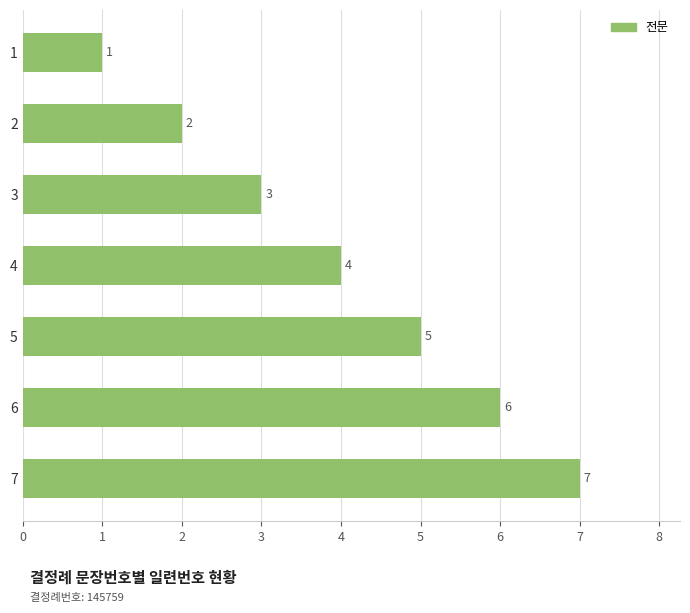

What is the change in value from 1 to 5?

+4